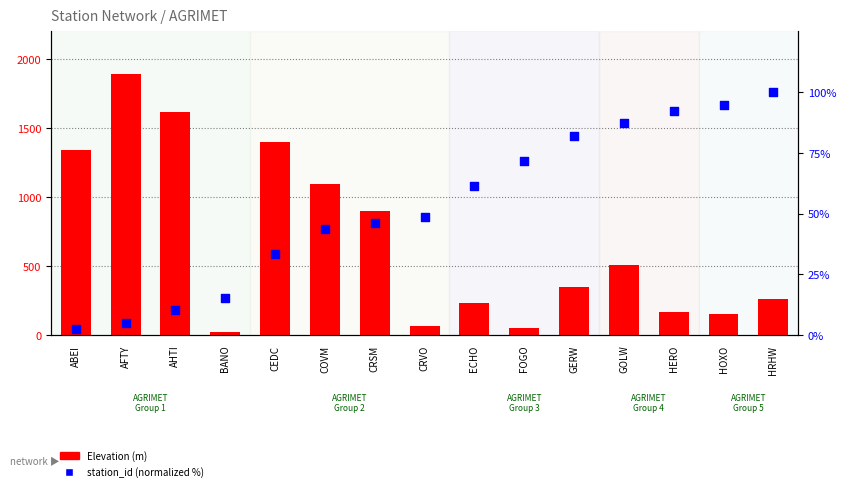

Which series has the largest total across all categories?

Elevation (m)